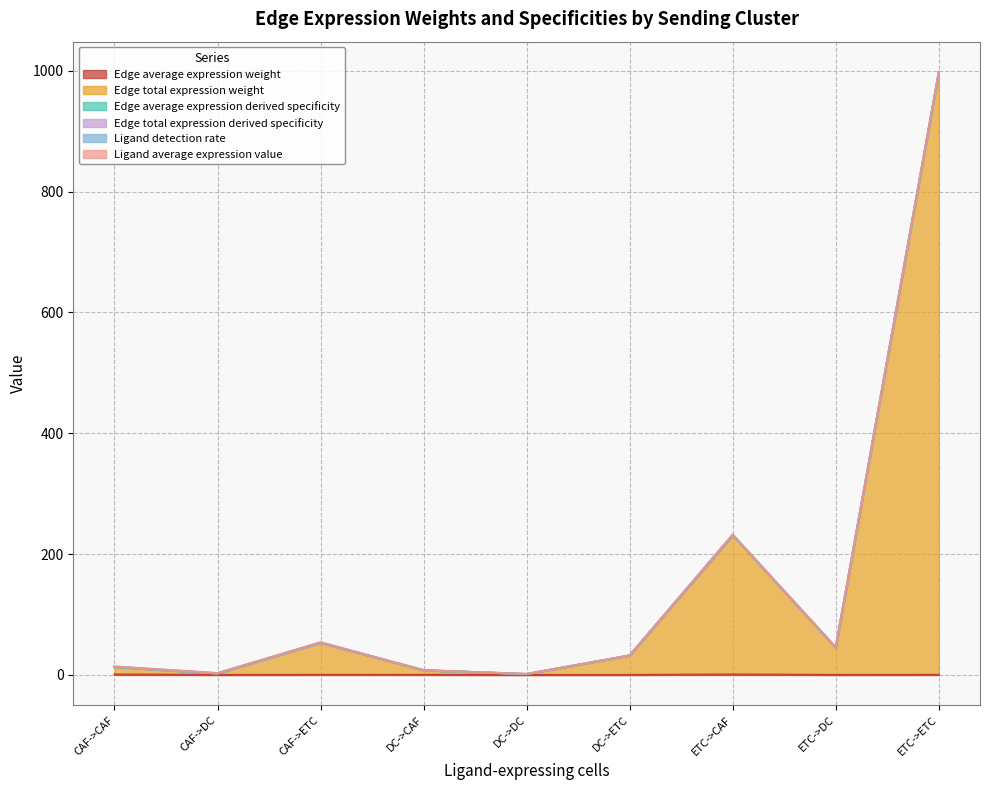

What position from the left is ETC->DC?

8